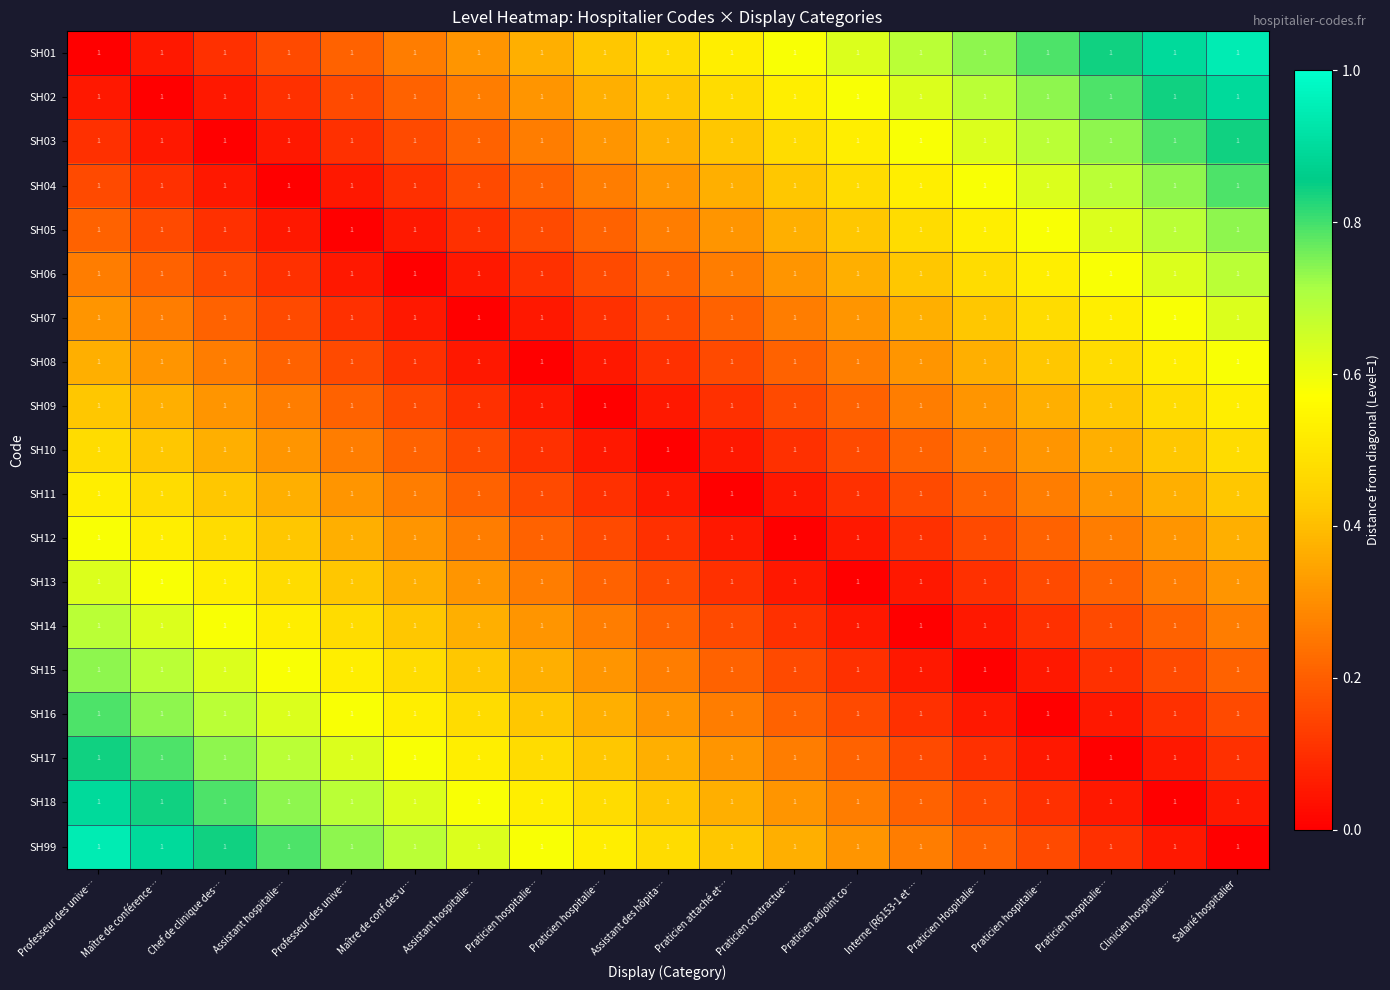

Is the value of SH10 at Maître de conf des u… greater than the value of SH18 at Maître de conf des u…?

No